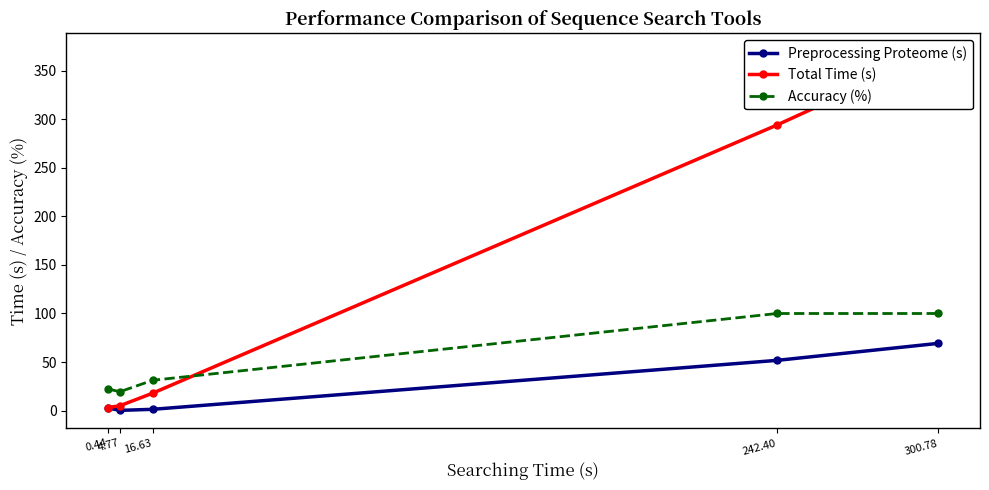

True or false: Total Time (s) has a value of 370.0 at 300.78.

True